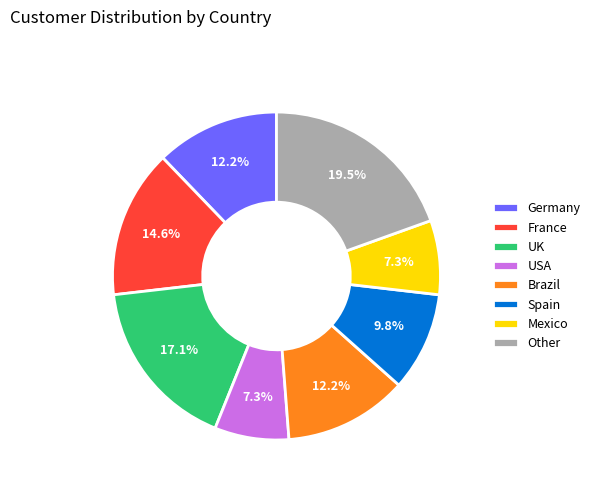

Which has a higher value, USA or France?

France